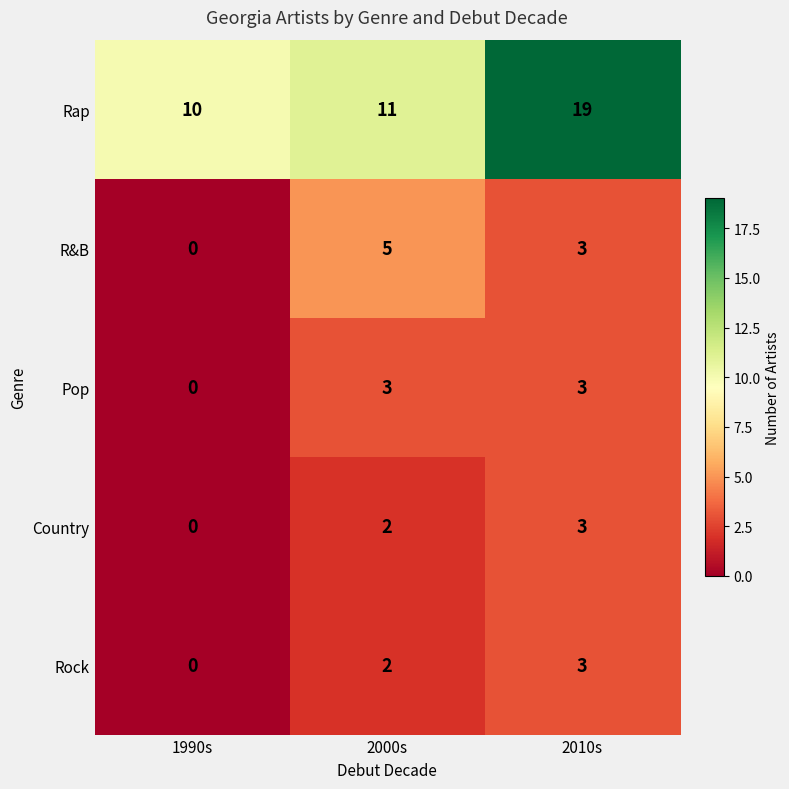

Which series has the largest total across all categories?

Rap